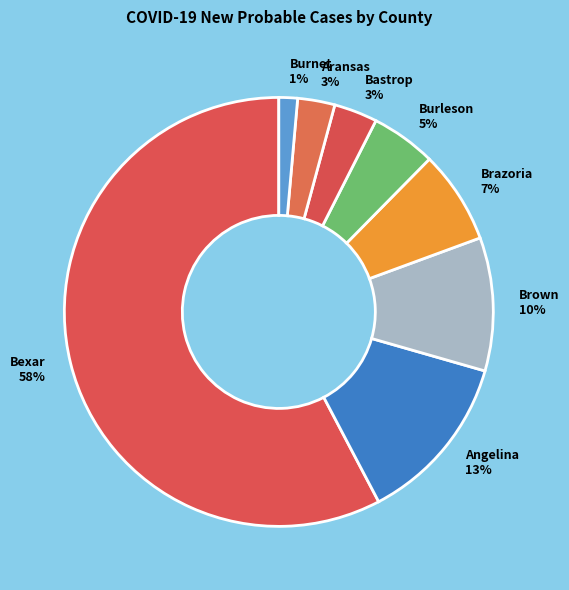

Does any single category account for the majority?

Yes